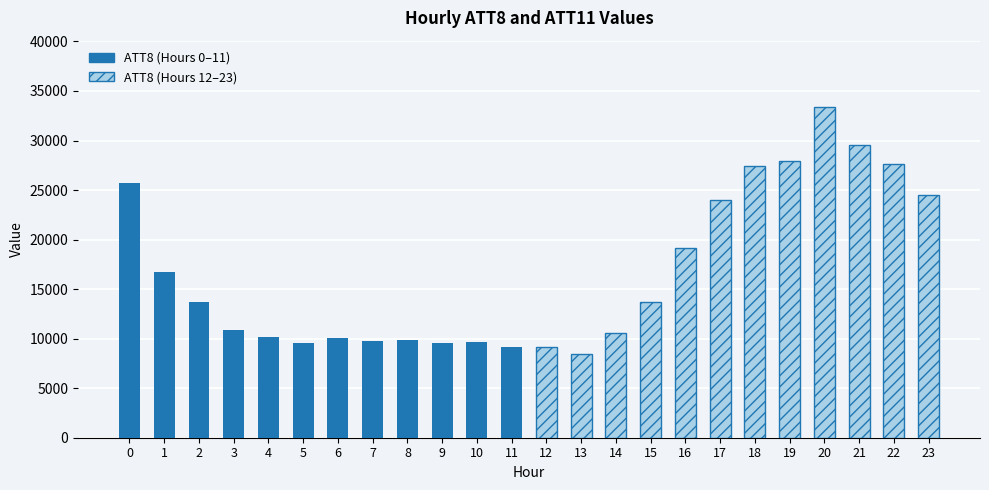

How many values in the ATT8 (Hours 0–11) series are below 10100?

6